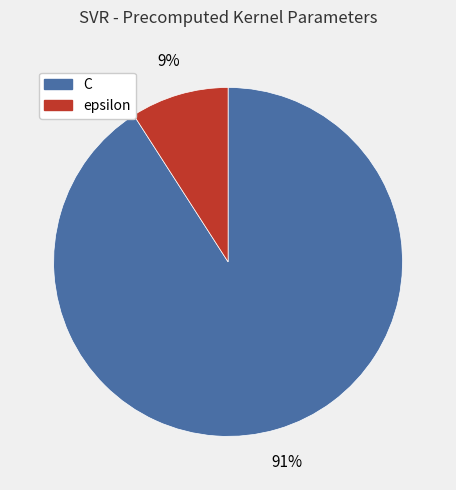

Do C and epsilon together represent more than half of the pie?

Yes